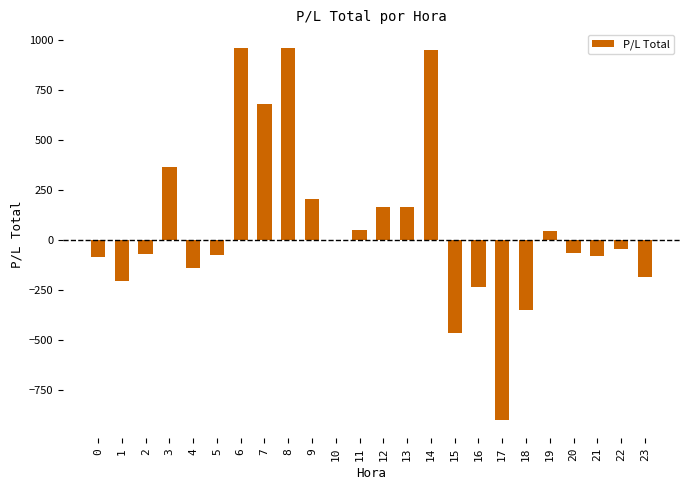

What is the sum of all values?

1634.6